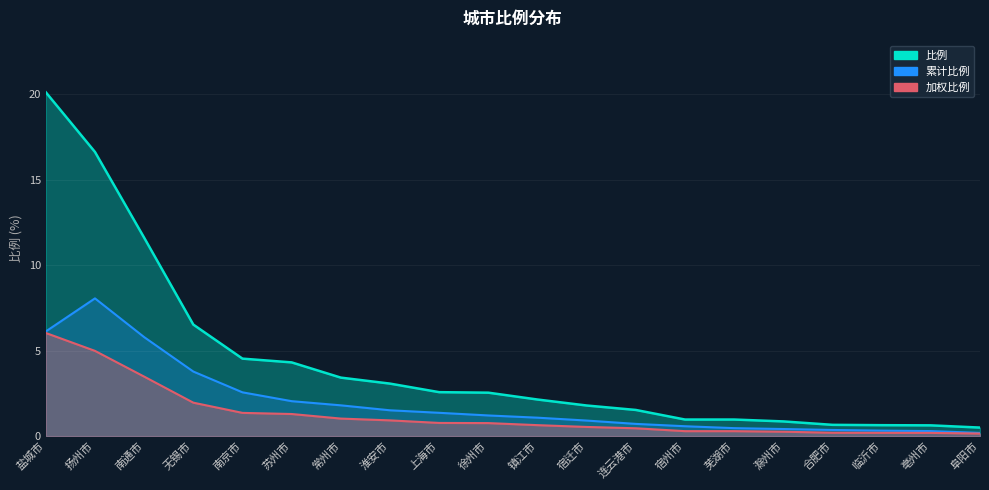

What position from the right is 常州市?

14